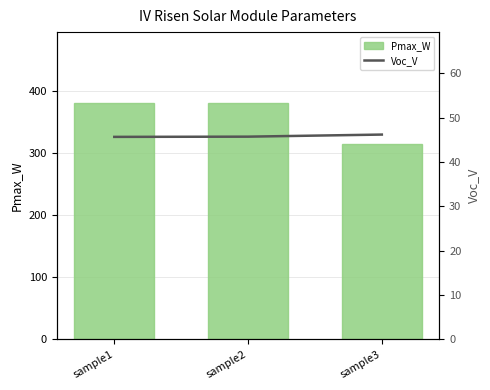

Rank the categories by Voc_V value from highest to lowest.

sample3, sample2, sample1